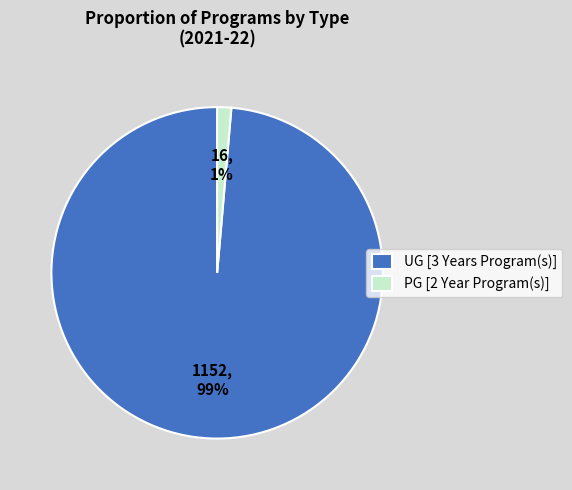

How many segments does this pie chart have?

2